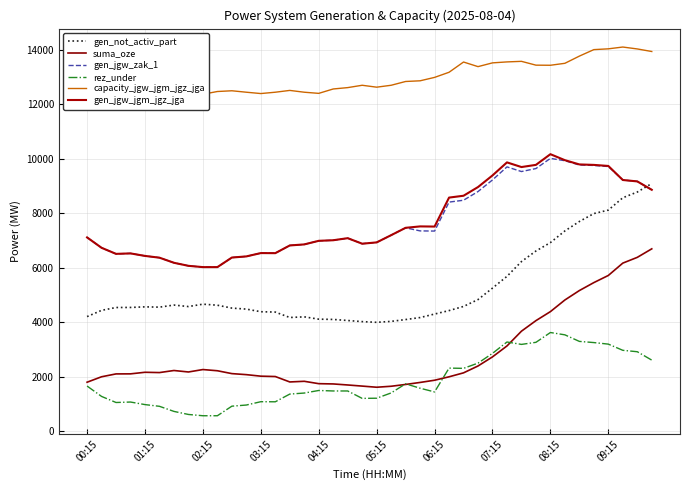

True or false: capacity_jgw_jgm_jgz_jga and gen_jgw_zak_1 intersect in this chart.

False